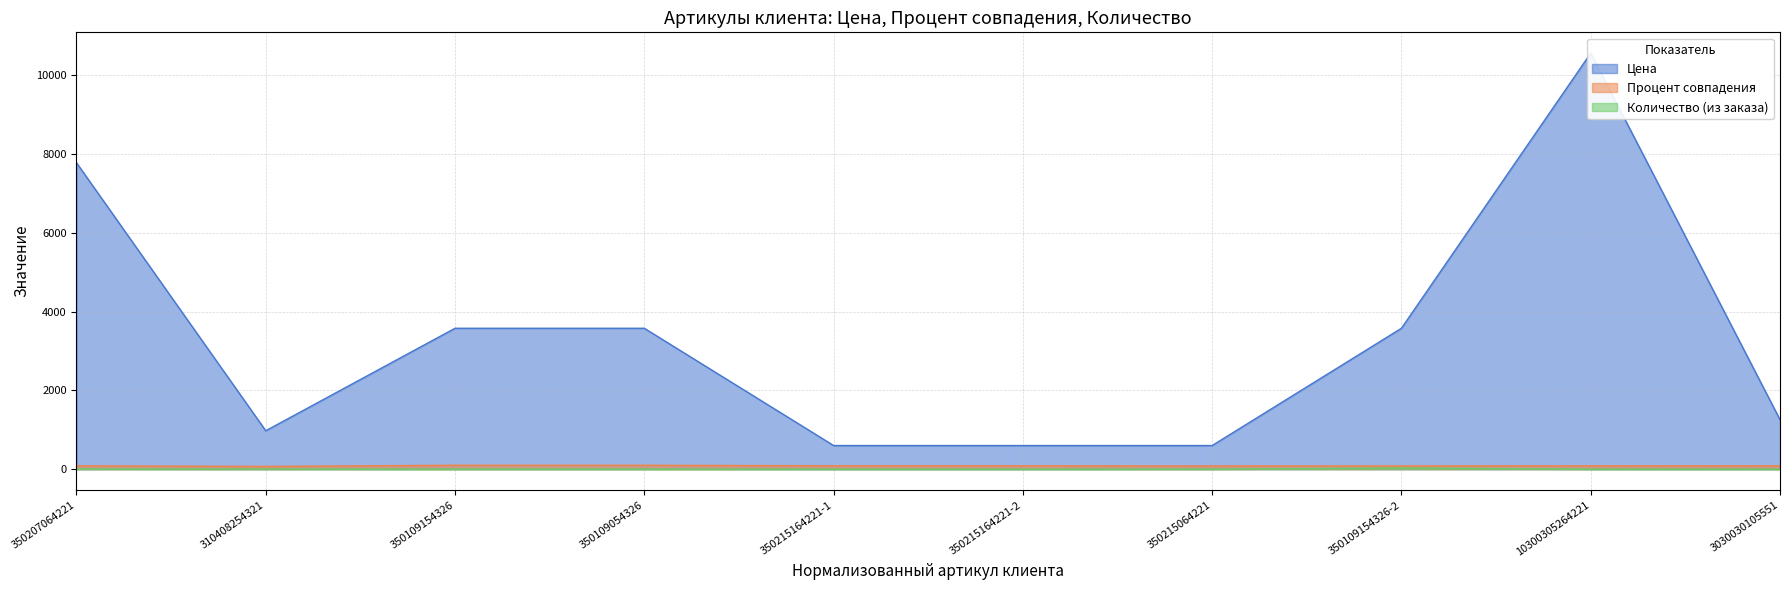

Reading right to left, transcribe all the data shown in this chart.

Цена: 1255.0	10555.0	3575.0	600.0	600.0	600.0	3575.0	3575.0	975.0	7775.0
Процент совпадения: 85.5	85.5	82.5	82.5	86.4	86.4	100.0	100.0	70.7	85.5
Количество (из заказа): 1.0	1.0	30.0	2.0	1.0	1.0	2.0	2.0	4.0	5.0